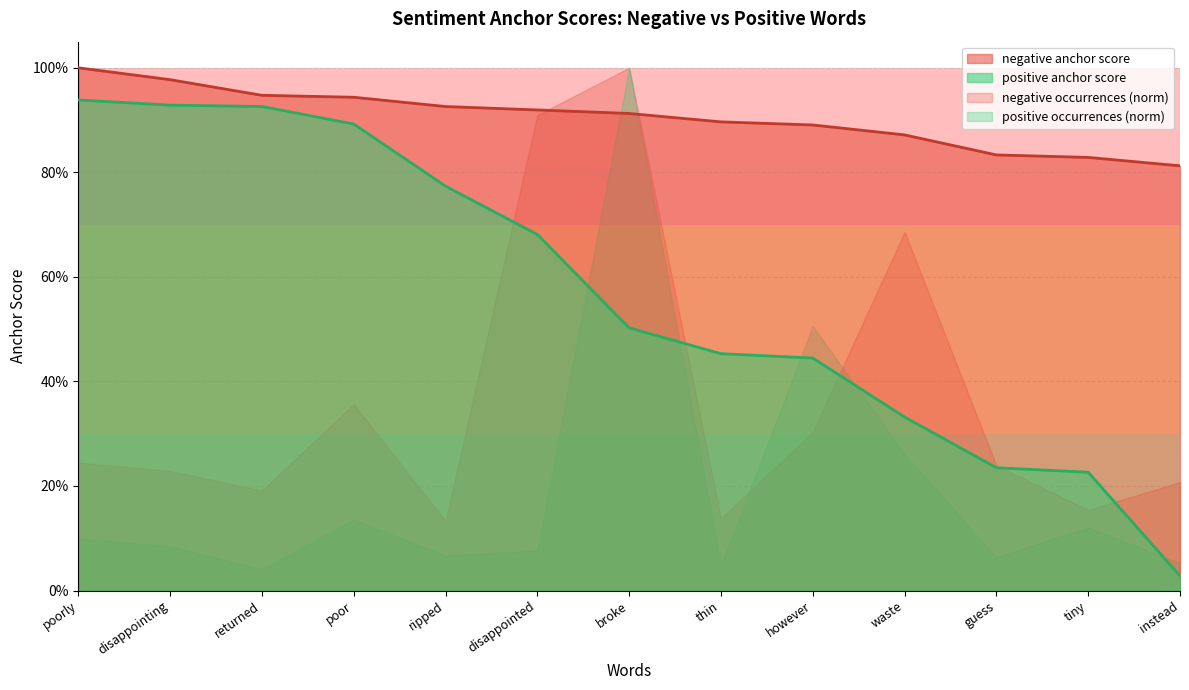

What are all the series names shown in the legend?

negative anchor score, positive anchor score, negative occurrences (norm), positive occurrences (norm)